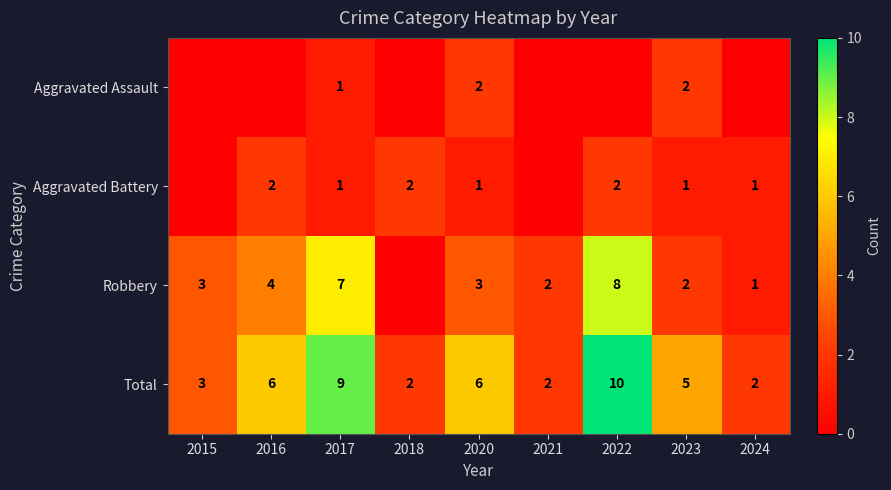

Is it true that Aggravated Assault equals 2 at 2020?

True